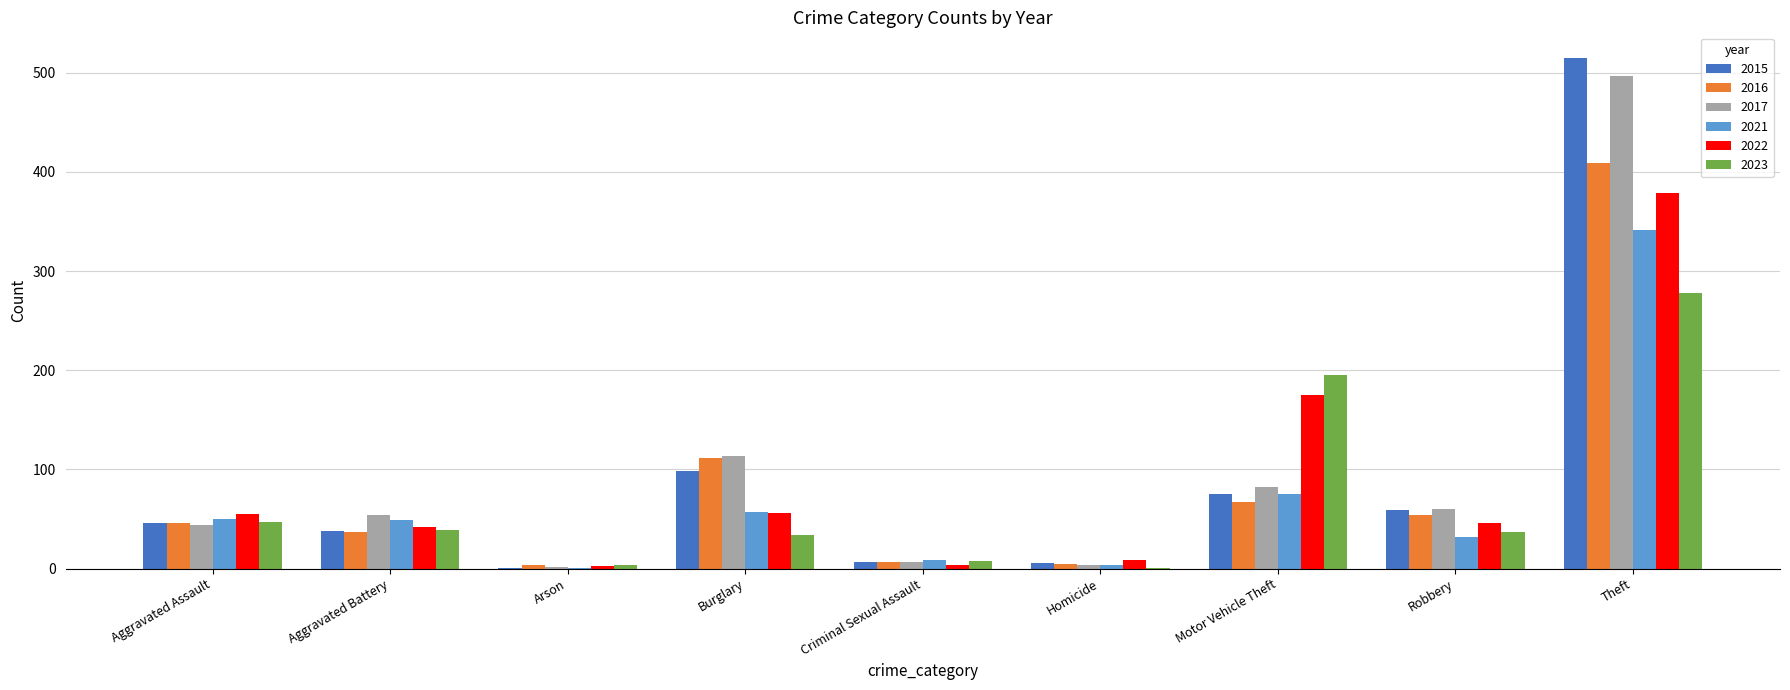

True or false: 2021 has a value of 110 at Theft.

False